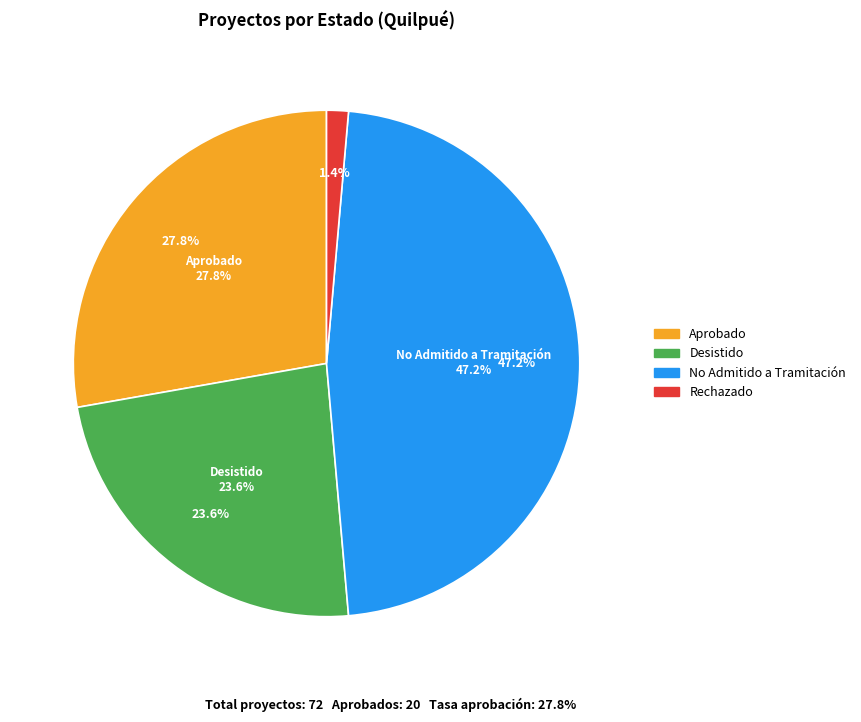

What is the change in value from Desistido to No Admitido a Tramitación?

+17